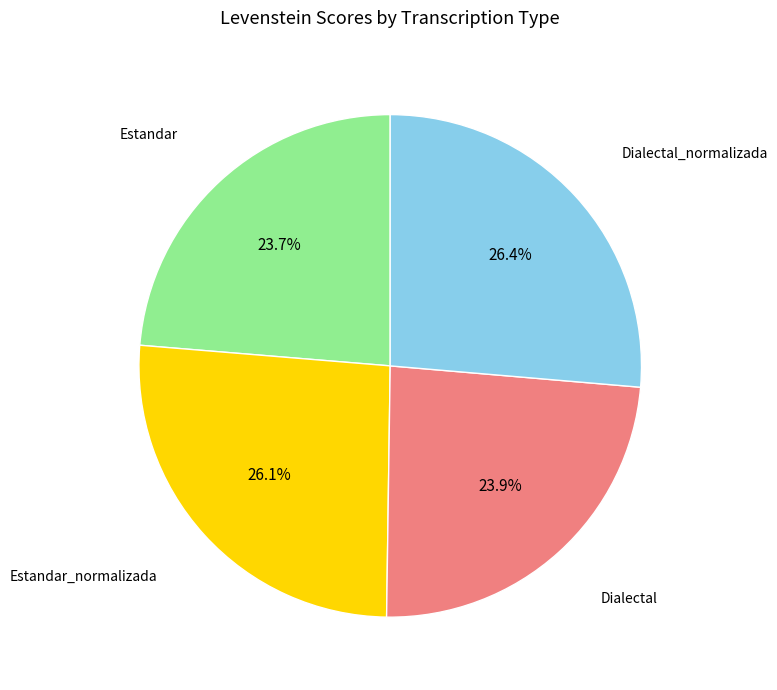

Does any single category account for the majority?

No